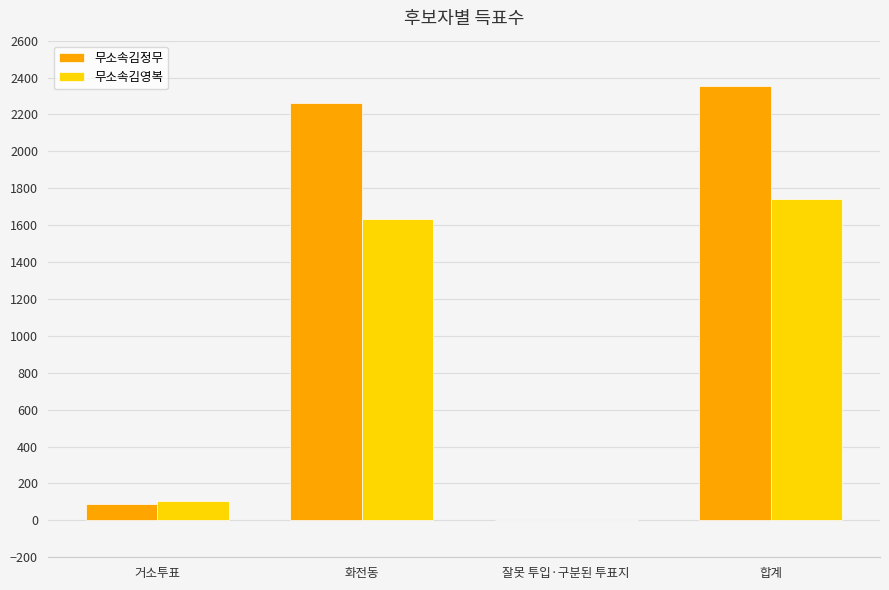

At which category is the sum across all series the highest?

합계